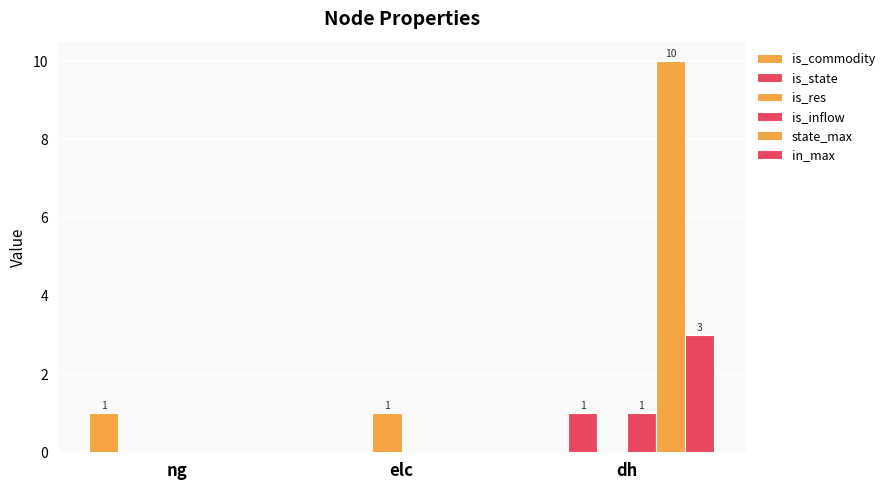

Which category has the highest value across all series?

dh